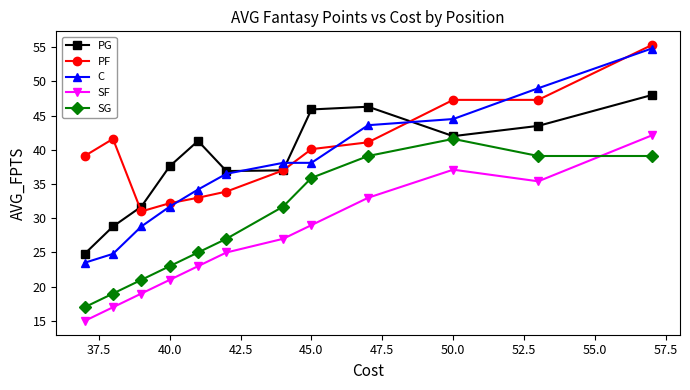

What is the spread (max minus min) of values at 45.0?

16.9